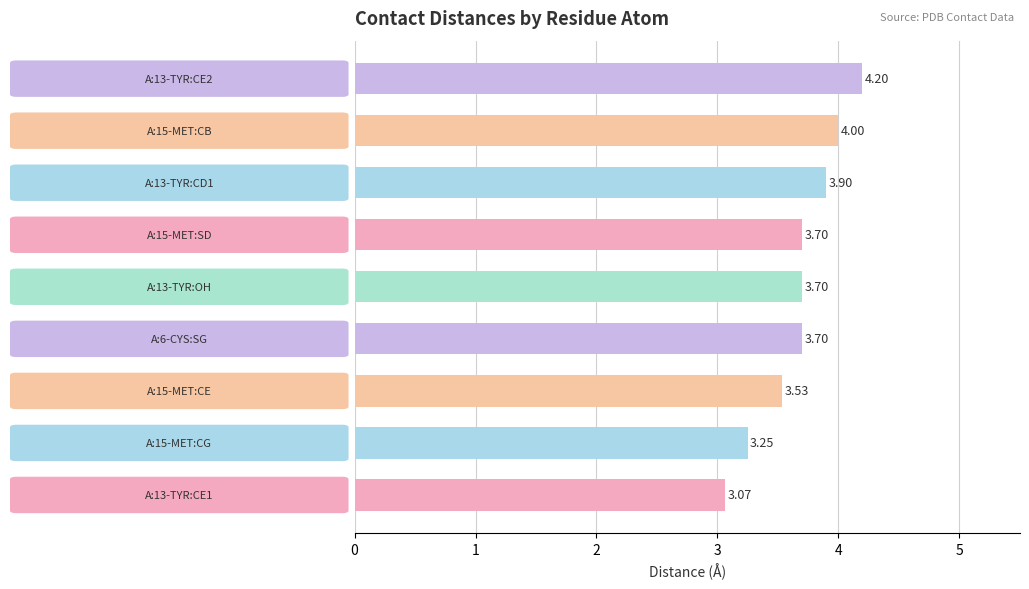

What is the difference between the second highest and minimum values?

0.9